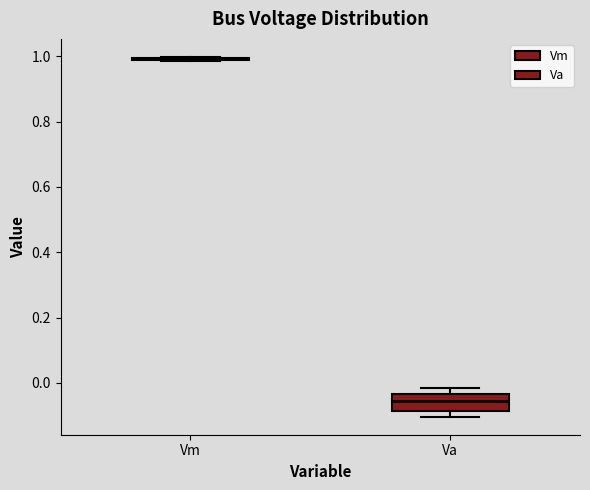

Reading left to right, transcribe this box plot: for each box, give where its median line is, the range the box spans, and where its two whiskers end, as read against the y-axis. The values are not printed on the chart, so give them approximately, as read against the axis.

Vm: box collapsed to a line at 1.00, whiskers 0.98 to 1.00
Va: median -0.06, box -0.08 to -0.04, whiskers -0.10 to -0.02